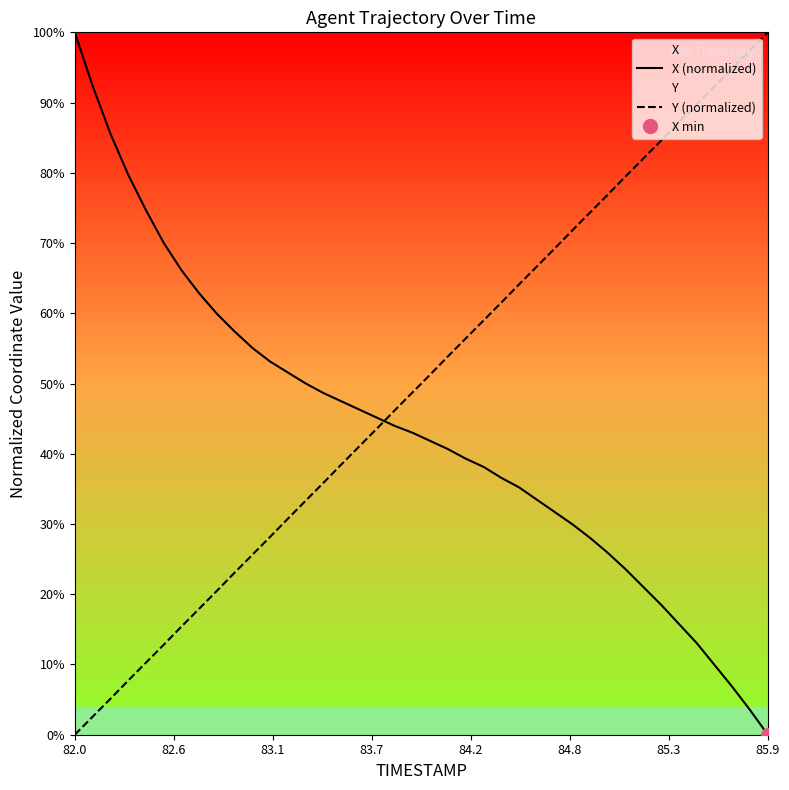

What is the maximum value for X (normalized)?

100.0